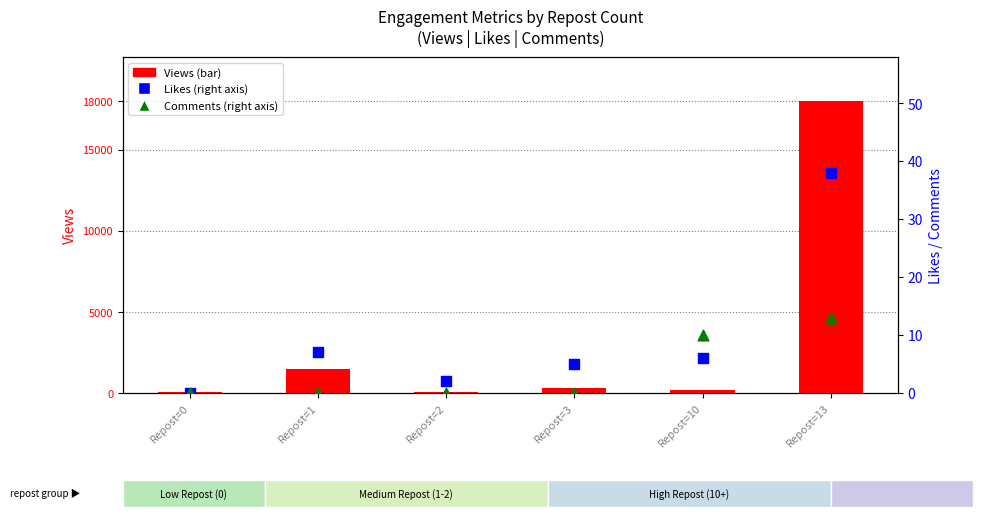

Which series has the widest spread of Y values?

Views